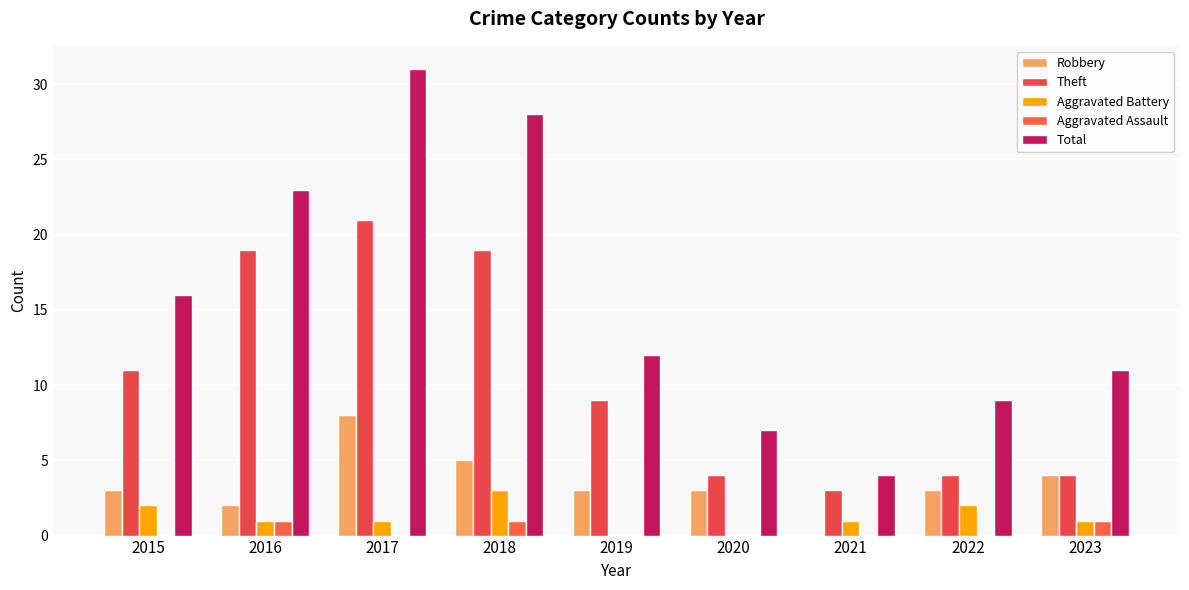

Count the Robbery values in the range 3 to 4.

5